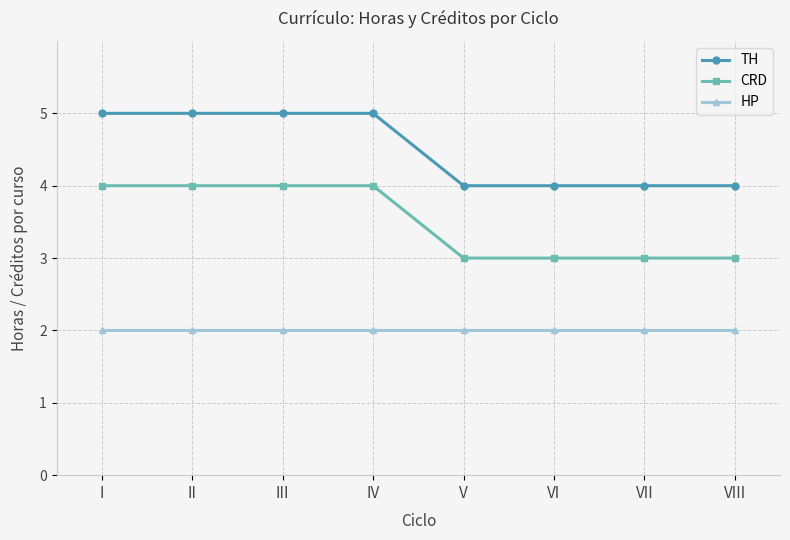

What is the difference between the second highest and second lowest values in the CRD series?

1